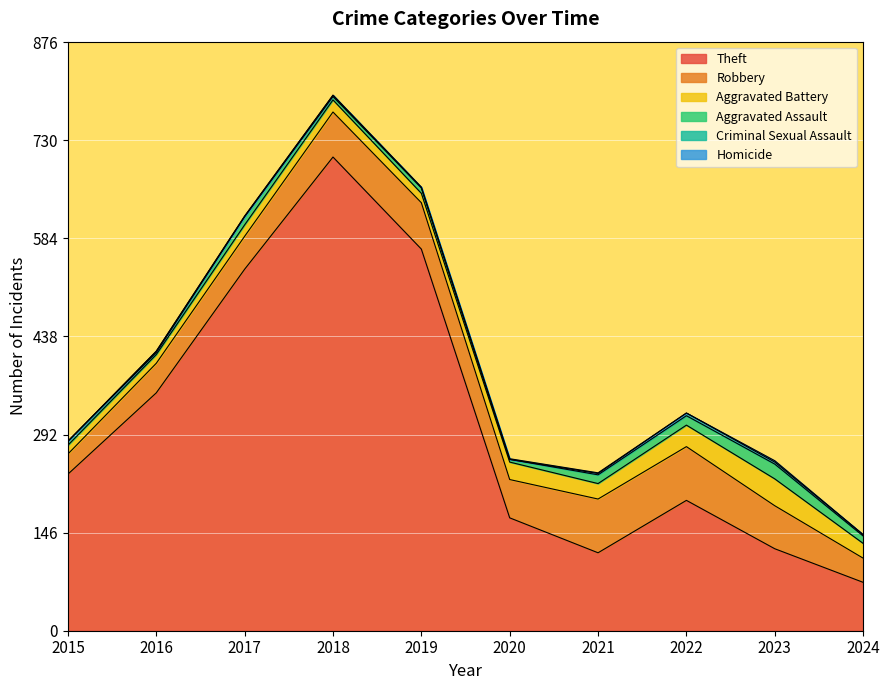

How many values in the Aggravated Battery series are below 22?

5